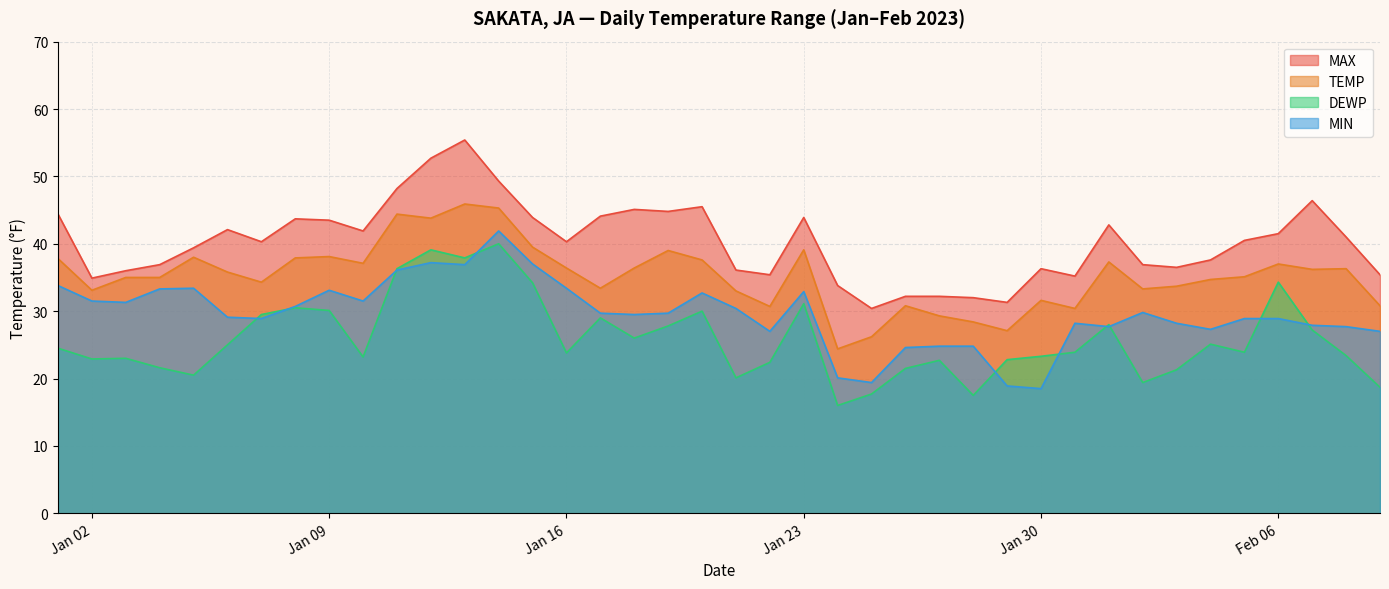

What is the sum of all MAX values?

1609.8